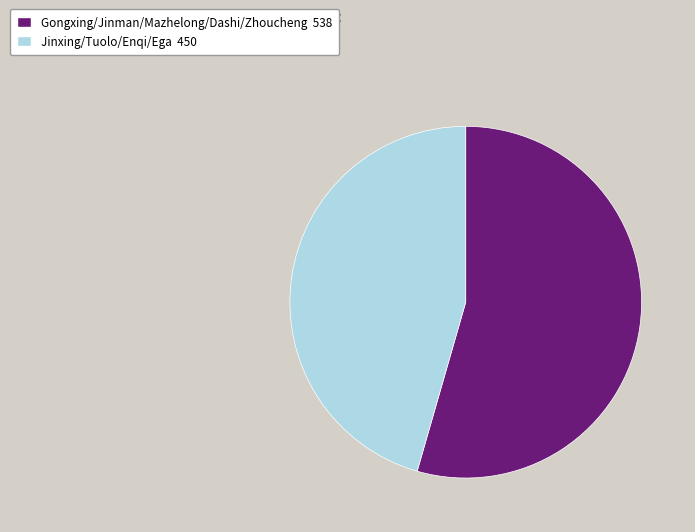

Is there any slice that represents more than half of the pie?

Yes